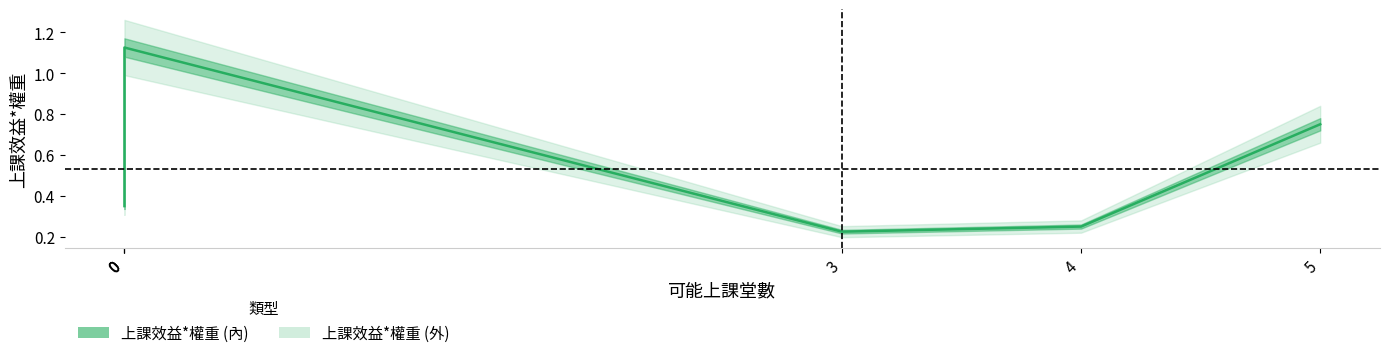

Rank the categories by value from highest to lowest.

0, 5, 0, 0, 4, 3